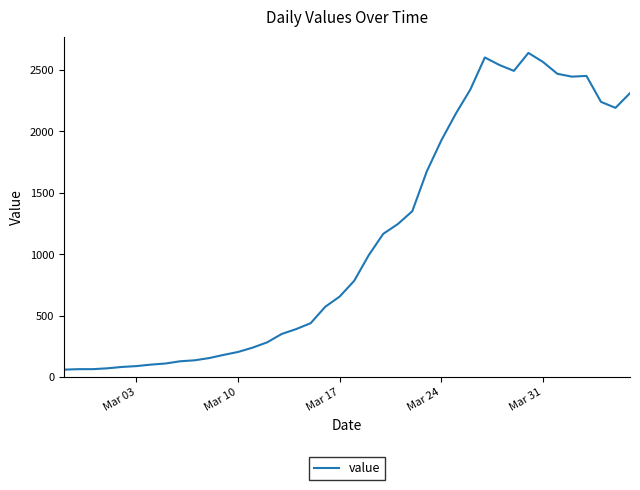

What is the difference between the maximum and minimum values?

2577